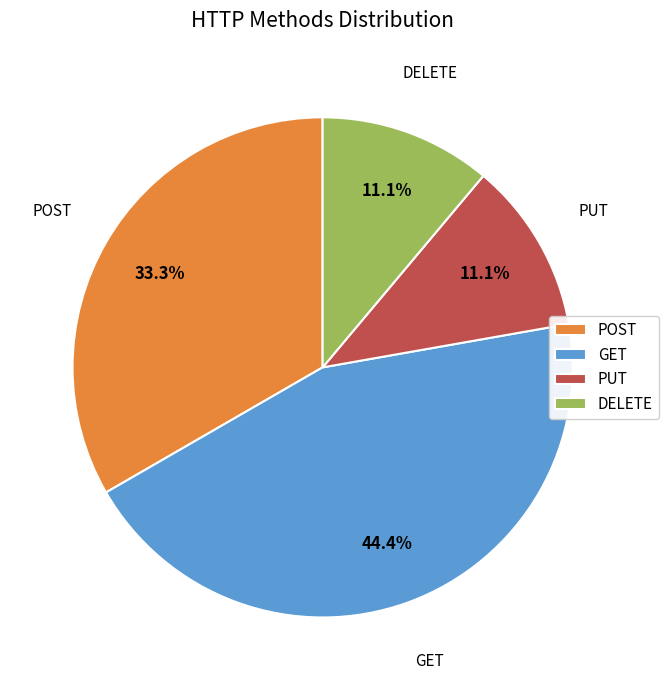

Does PUT account for over 50% of the chart?

No